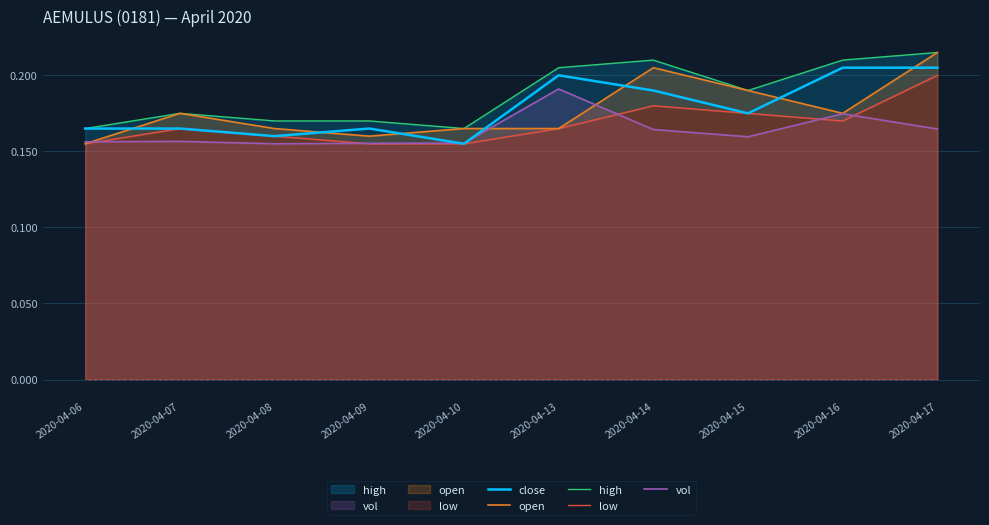

What is the value of the vol point at the 10th from the left?

0.2